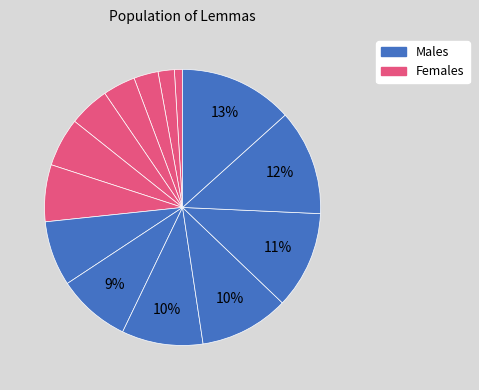

How many slices are in this pie chart?

14